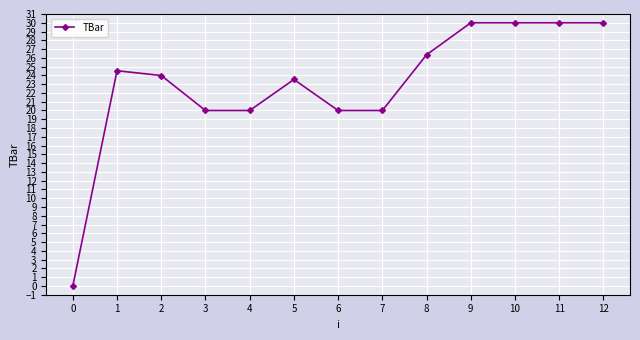

What is the change in value from 4 to 11?

+10.0